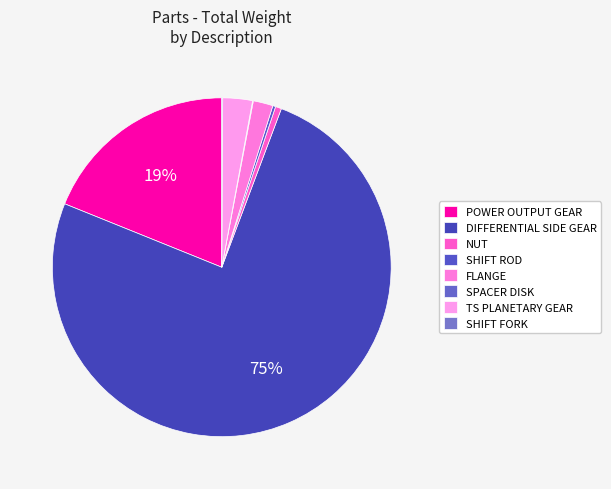

Which slice is the smallest?

SPACER DISK